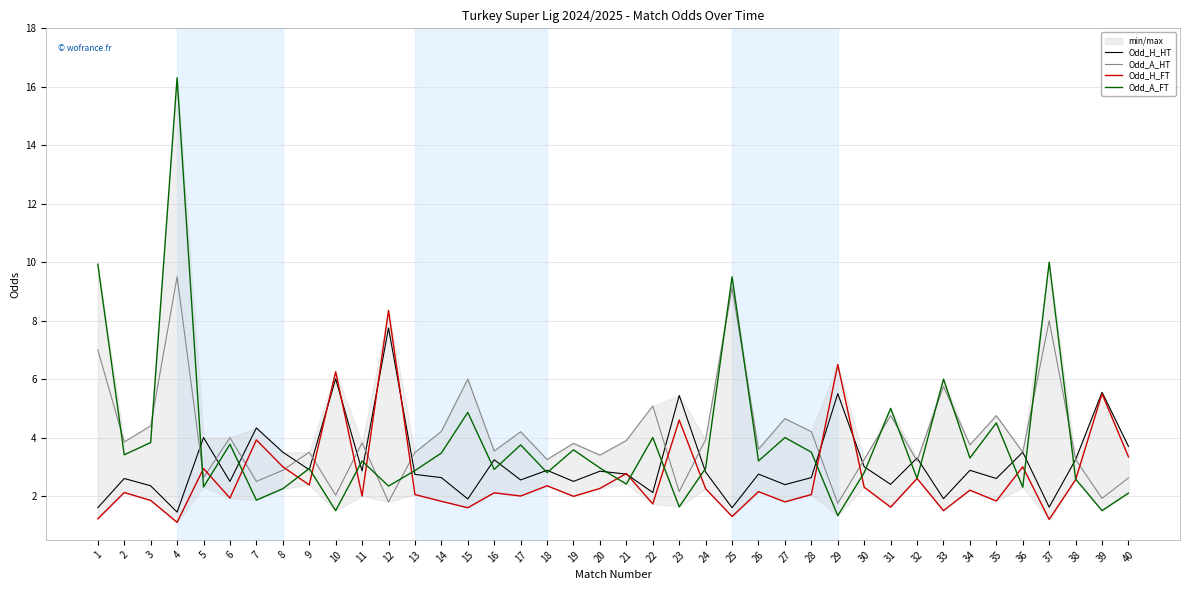

Which series has the widest spread of values?

Odd_A_FT